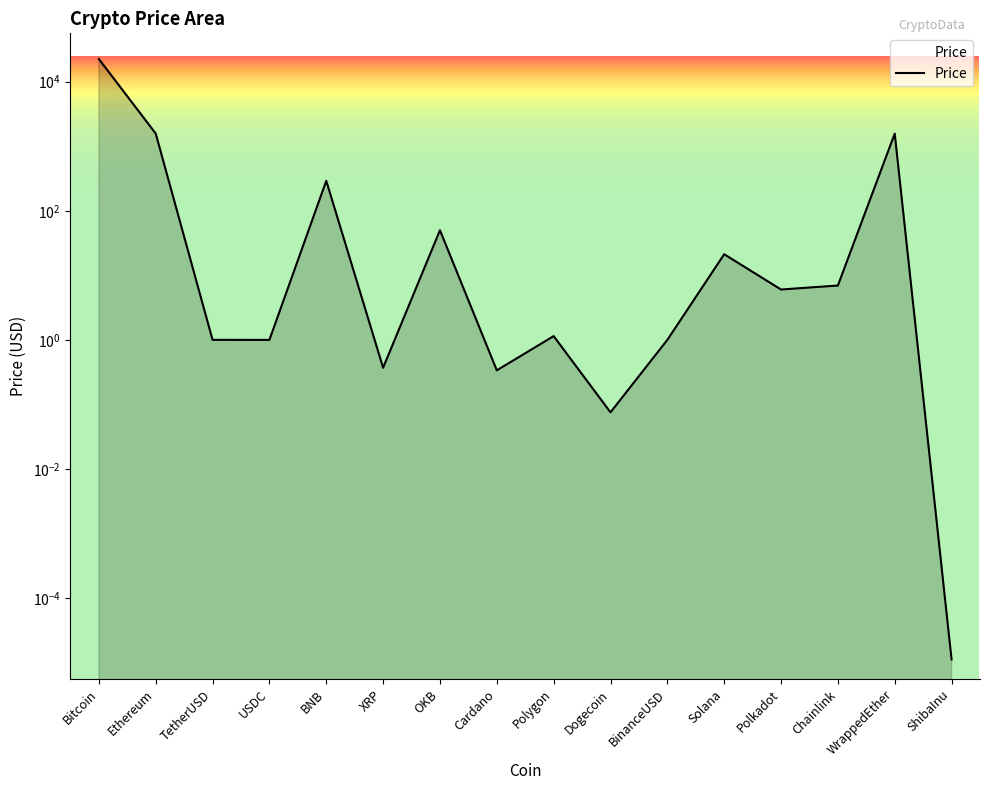

How many data points are above 6?

8